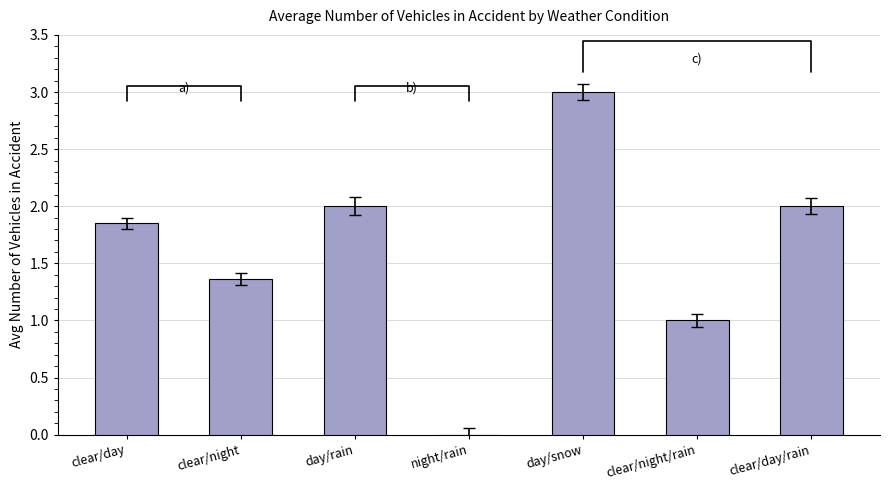

Which has a higher value, day/rain or day/snow?

day/snow